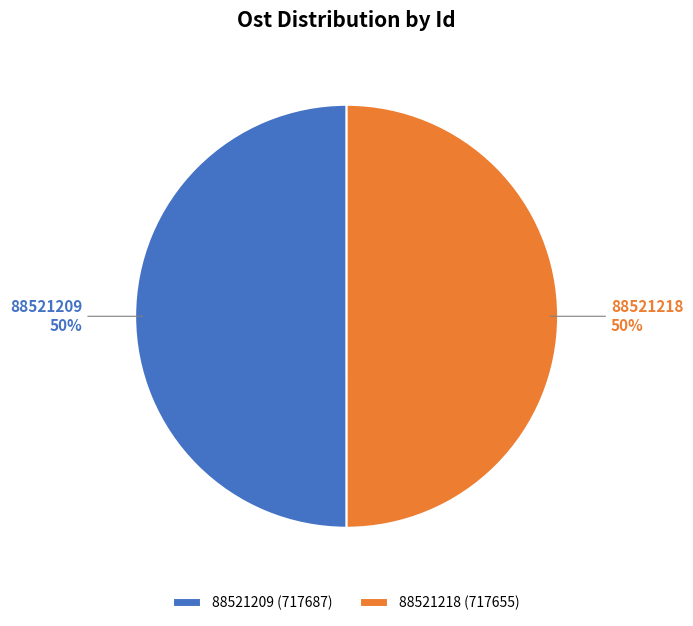

True or false: 88521218 accounts for 37% of the total.

False